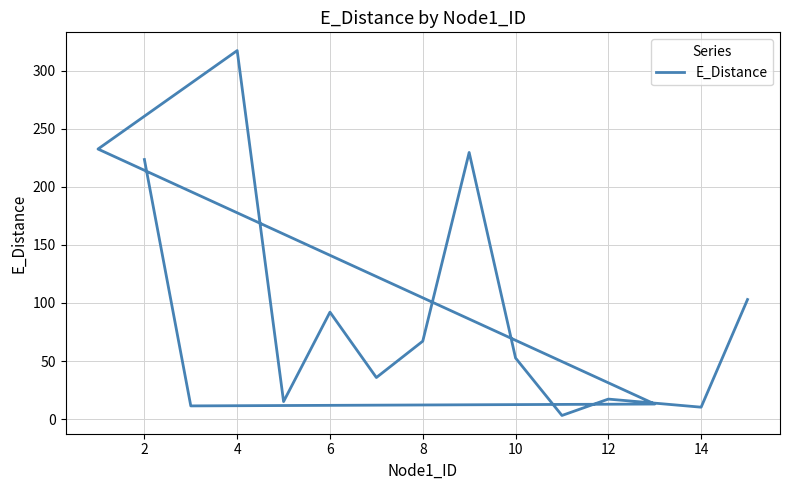

What is the average value?

94.9